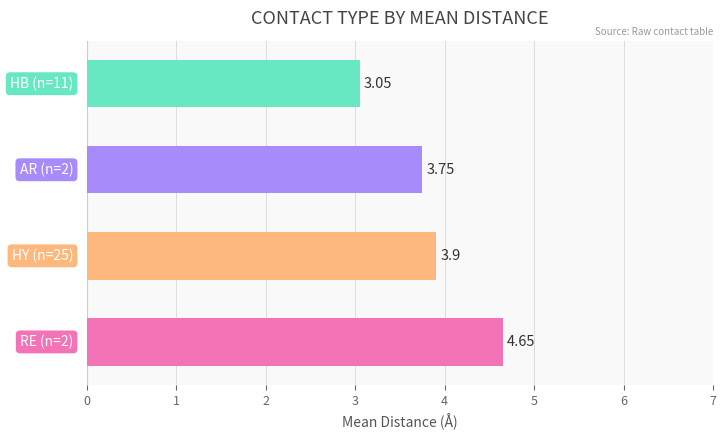

Is it true that the value at AR is 5.8?

False